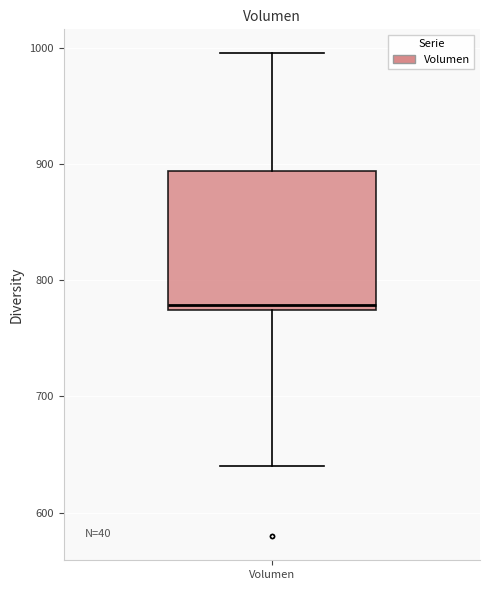

Read this box plot against the y-axis: the position of the median line, the range covered by the box, and the ends of both whiskers. The values are not printed on the chart, so give them approximately, as read against the axis.

median 780, box 770 to 890, whiskers 640 to 1000